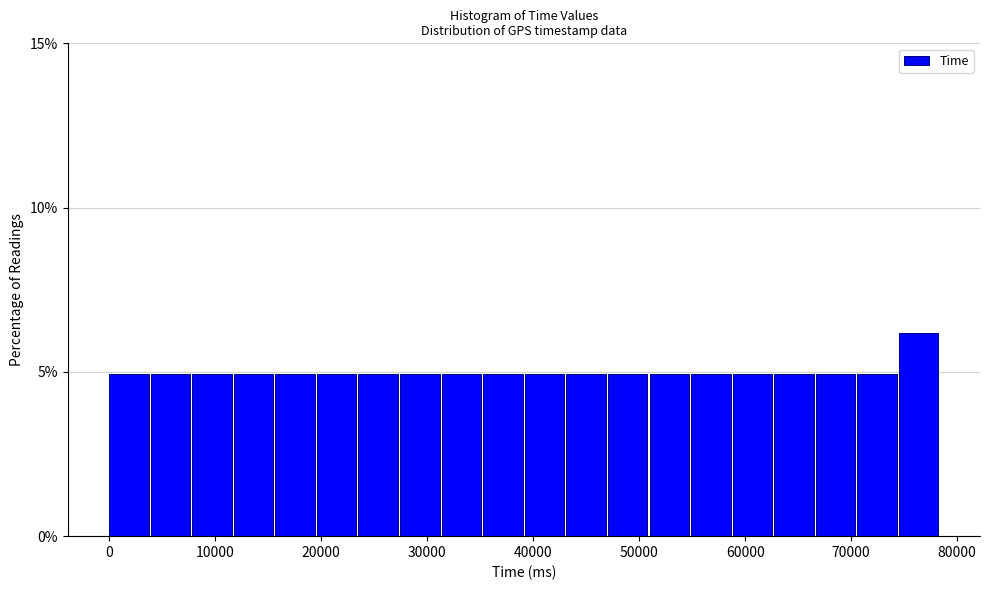

Around what value on the x-axis is the tallest bar? Give the approximate position of its centre, as read against the axis.

76000